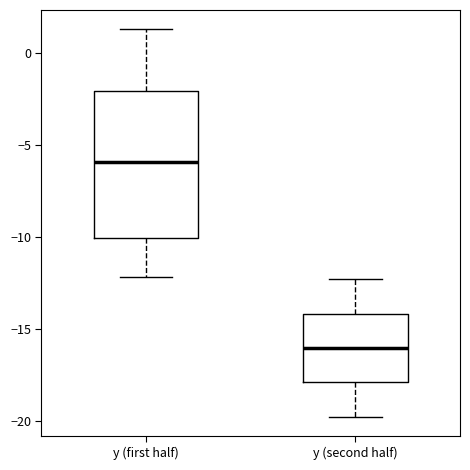

Which box is the tallest, from its lower edge to its upper edge?

y (first half)